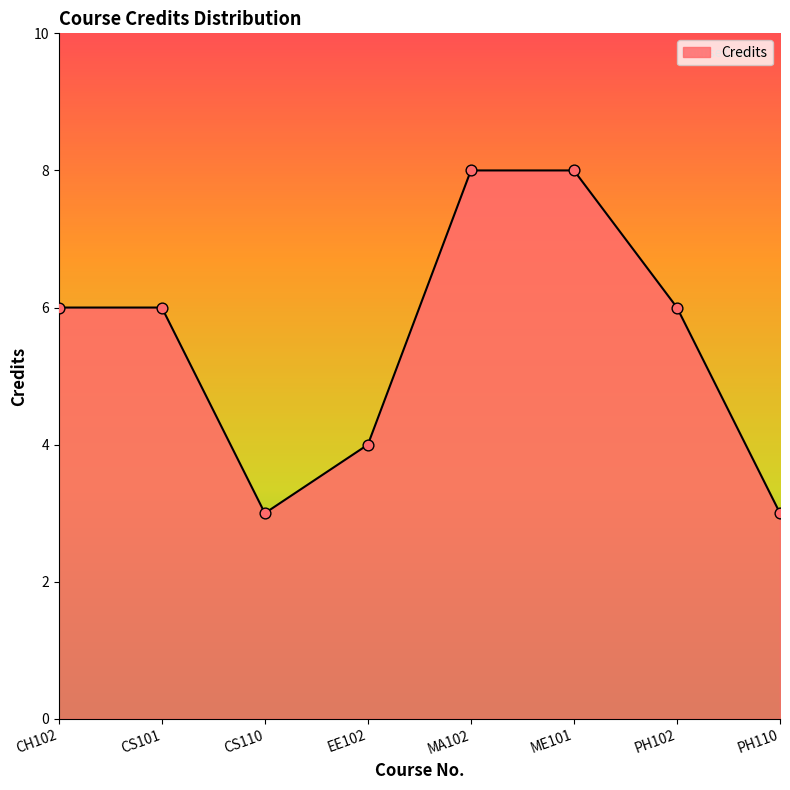

What is the change in value from CH102 to ME101?

+2